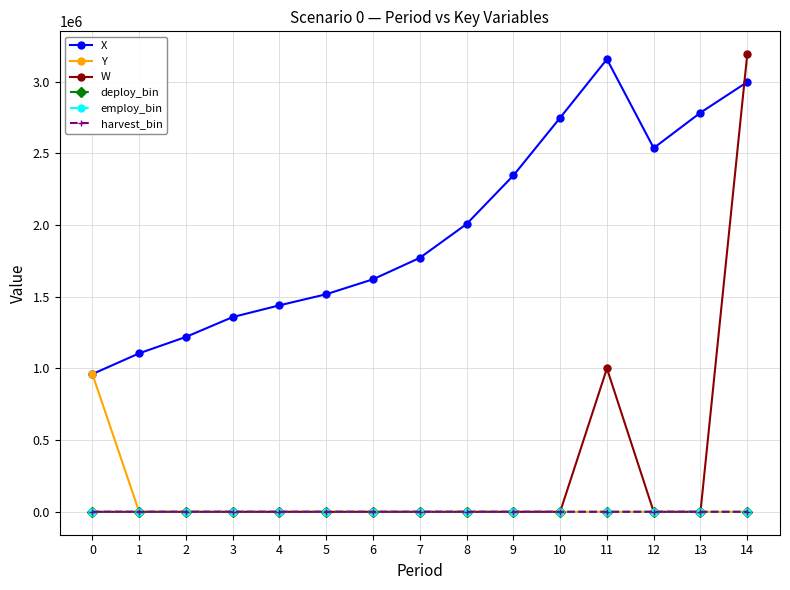

At which category is the sum across all series the highest?

14